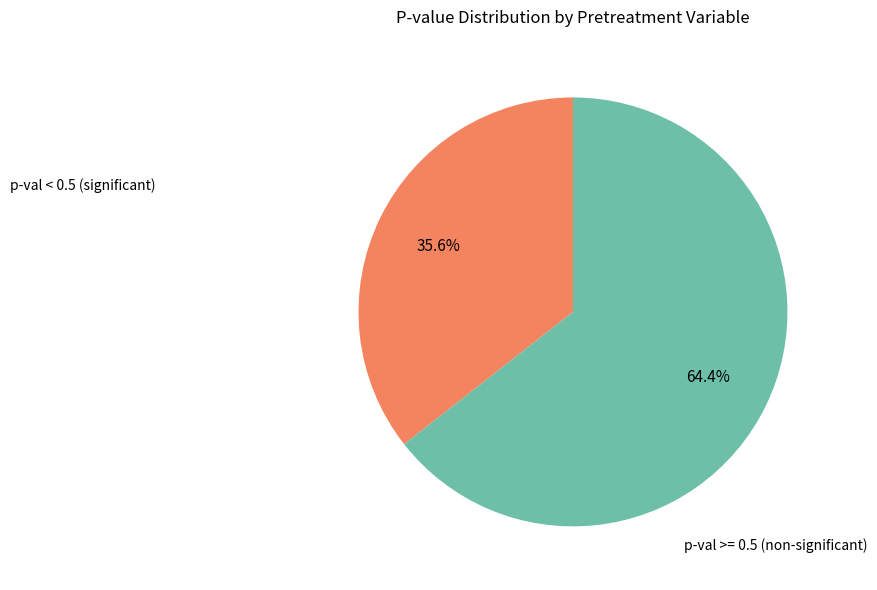

Is there a majority slice in this chart?

Yes